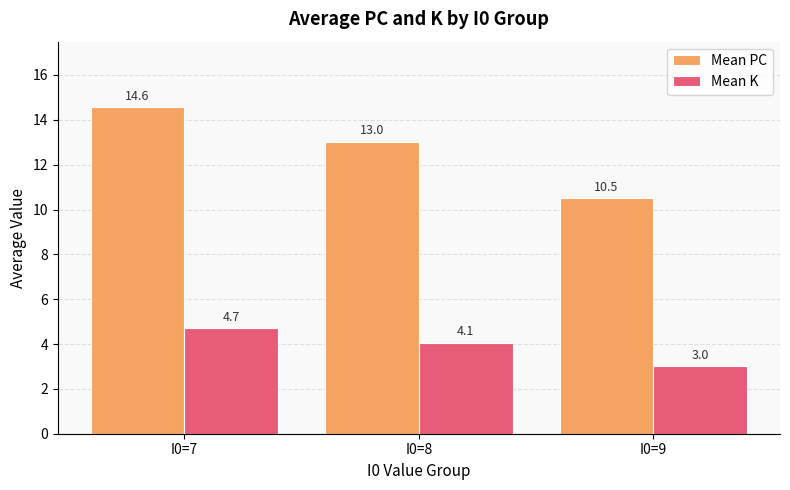

At how many categories does at least one series exceed 10?

3